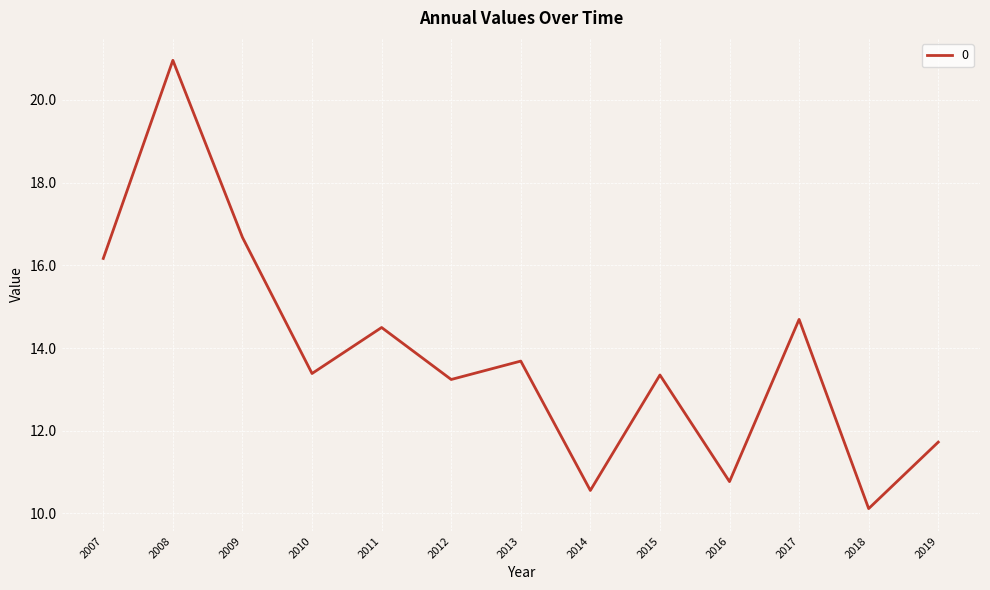

How many values exceed 13?

9